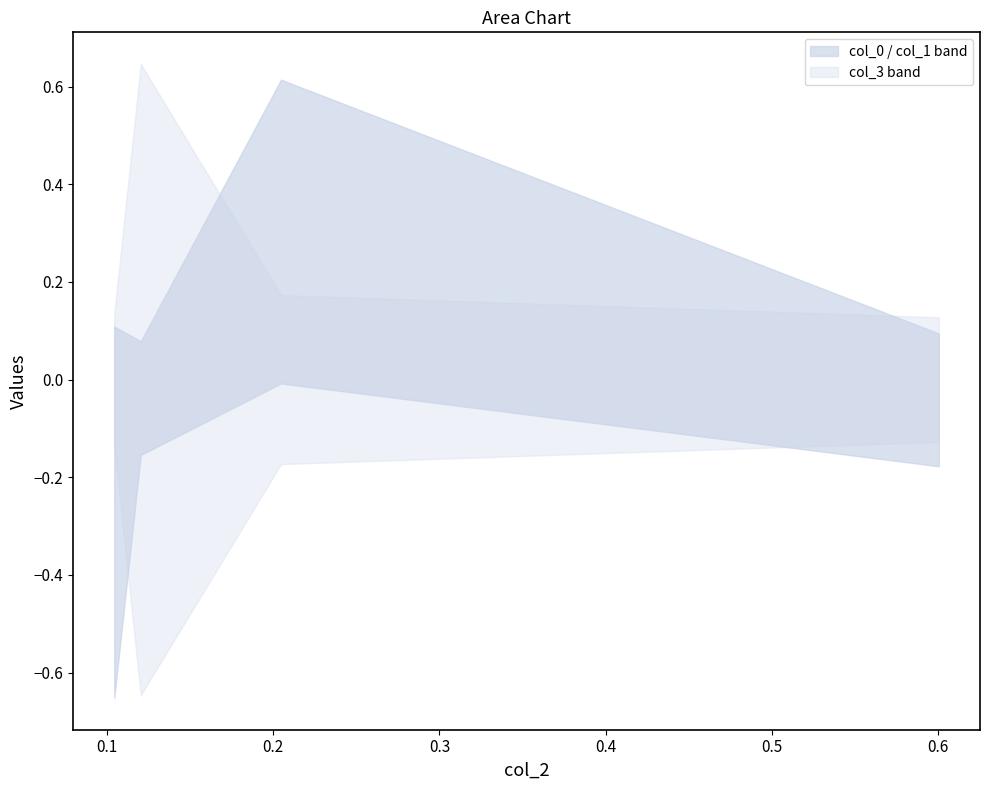

In col_0, how many points are higher than both neighbors (excluding endpoints)?

1